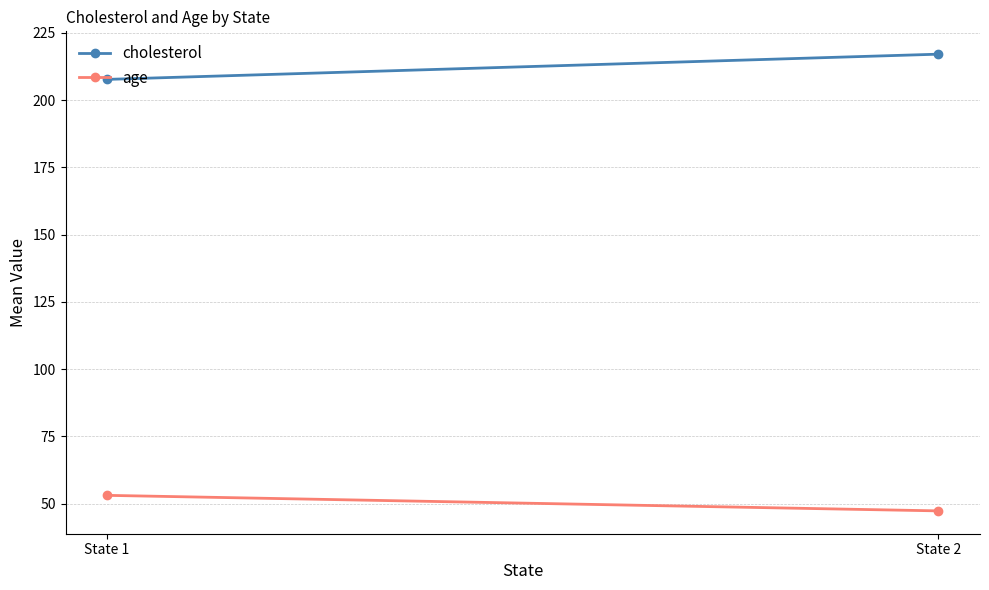

True or false: cholesterol has a value of 76.3 at State 1.

False